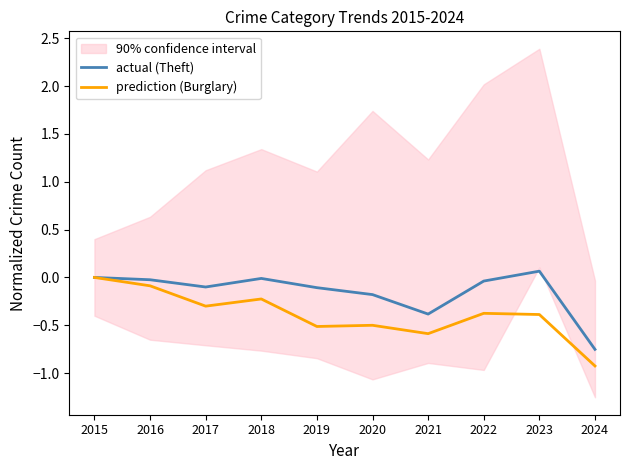

True or false: actual (Theft) and prediction (Burglary) cross at least once.

False